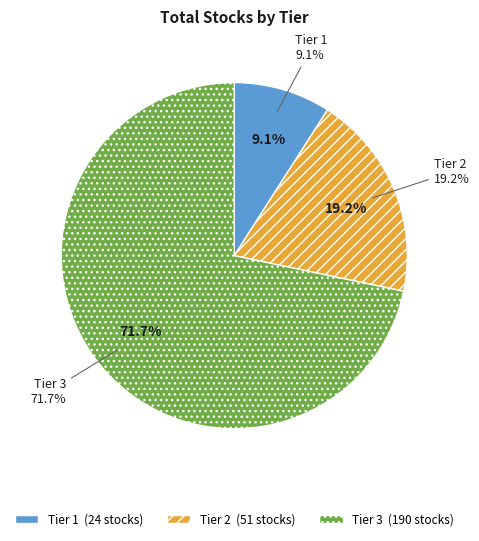

To the nearest percent, what is the difference between the Tier 1 and Tier 3 slice percentages?

63%